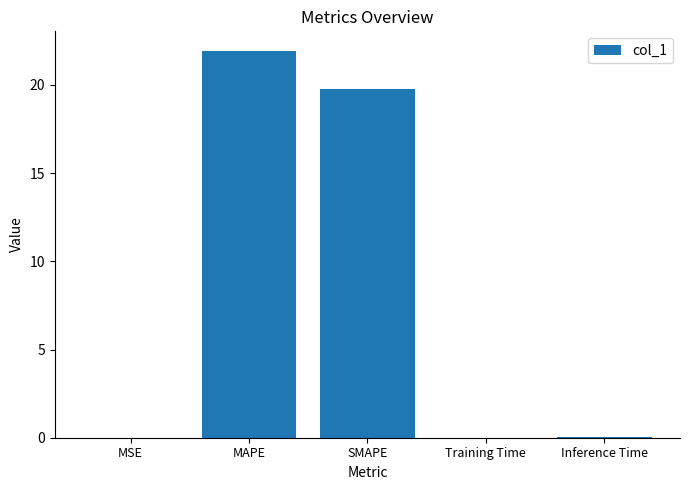

What is the change in value from MAPE to SMAPE?

-2.2